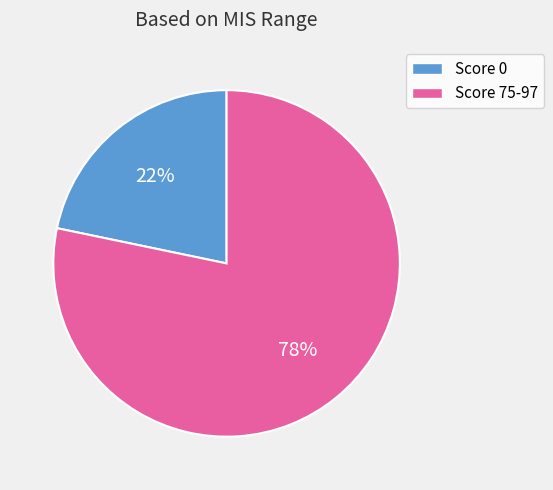

To the nearest percent, what is the average slice percentage?

50%